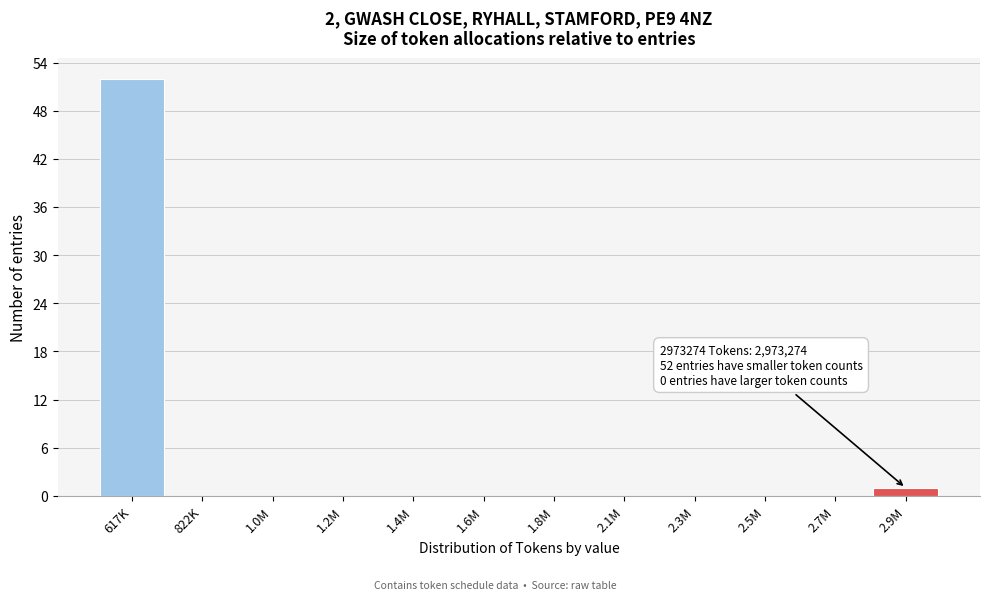

Reading left to right, extract all data points from this chart.

617K=52	822K=0	1.0M=0	1.2M=0	1.4M=0	1.6M=0	1.8M=0	2.1M=0	2.3M=0	2.5M=0	2.7M=0	2.9M=1